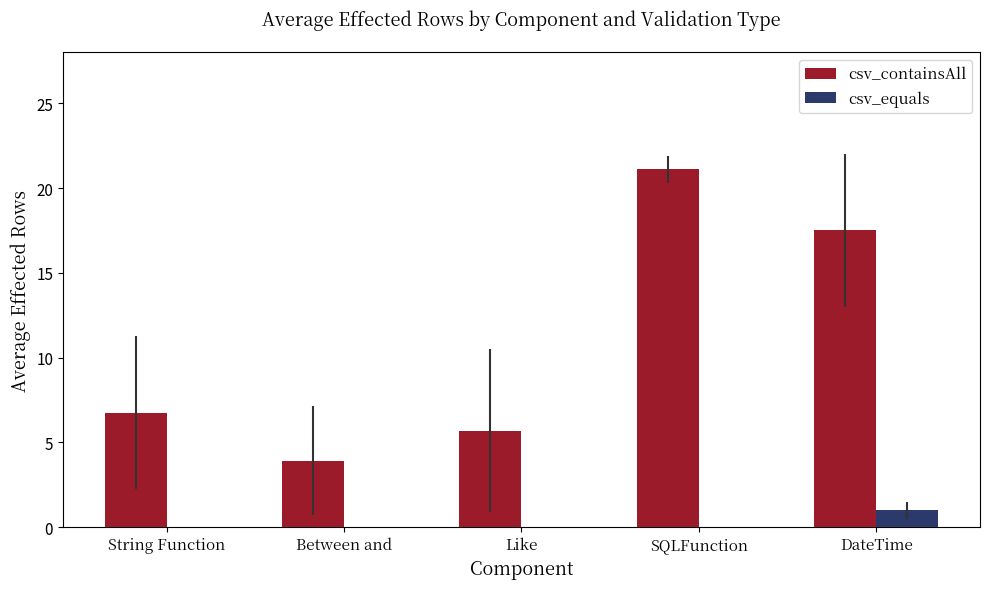

The value of csv_equals at DateTime is 1.0. True or false?

True